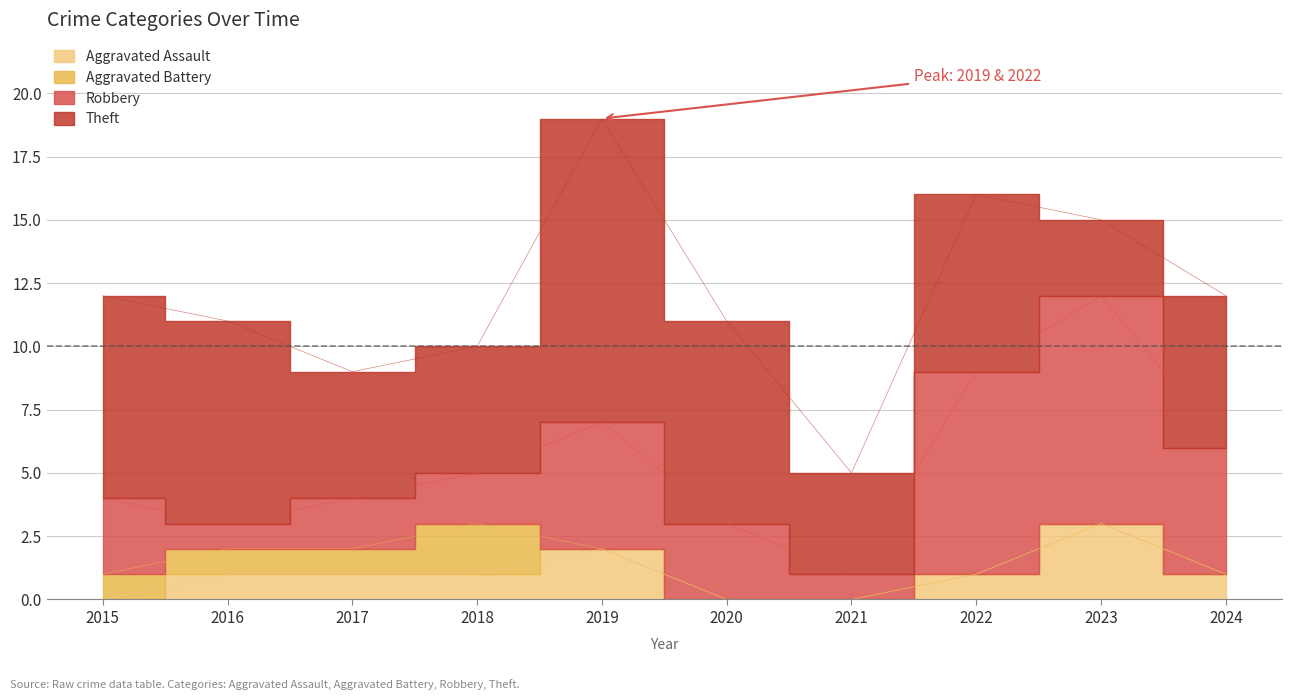

List the series in order of their peak value, lowest first.

Aggravated Battery, Aggravated Assault, Robbery, Theft